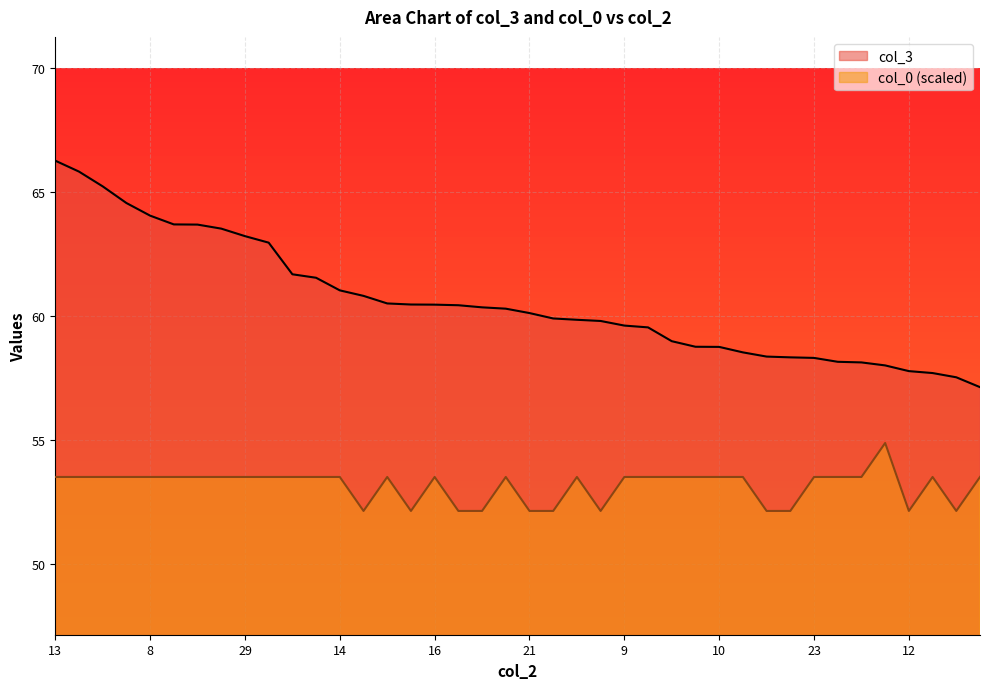

True or false: col_0 and col_3 cross at least once.

False